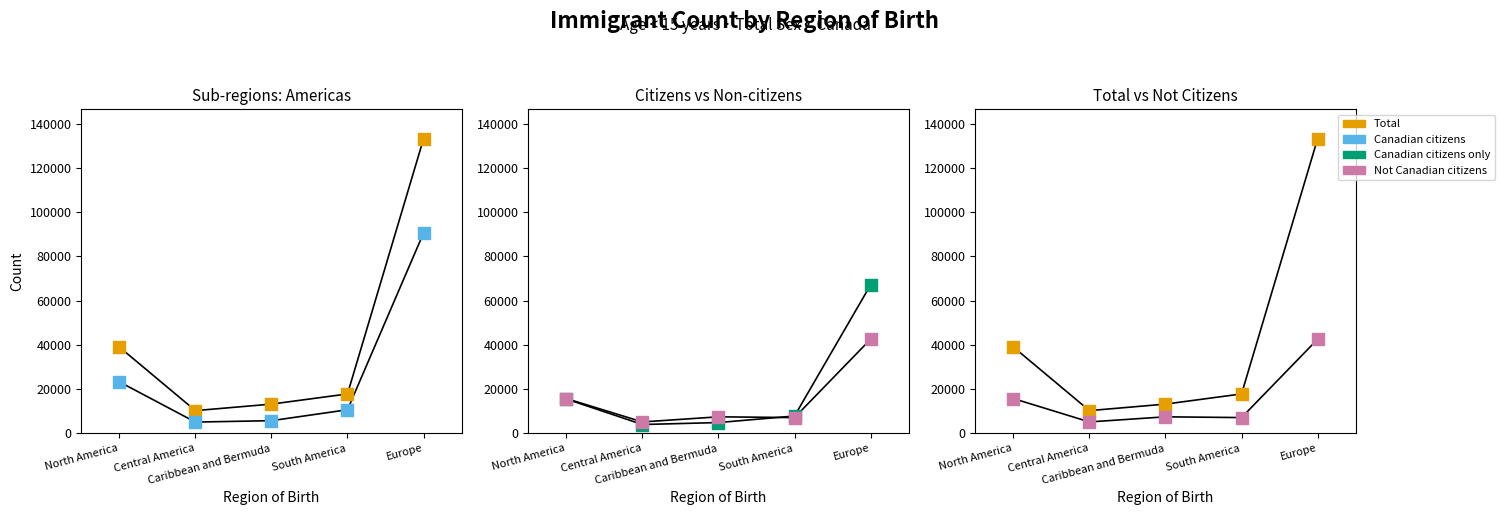

What is the total value across all series at North America?

93625